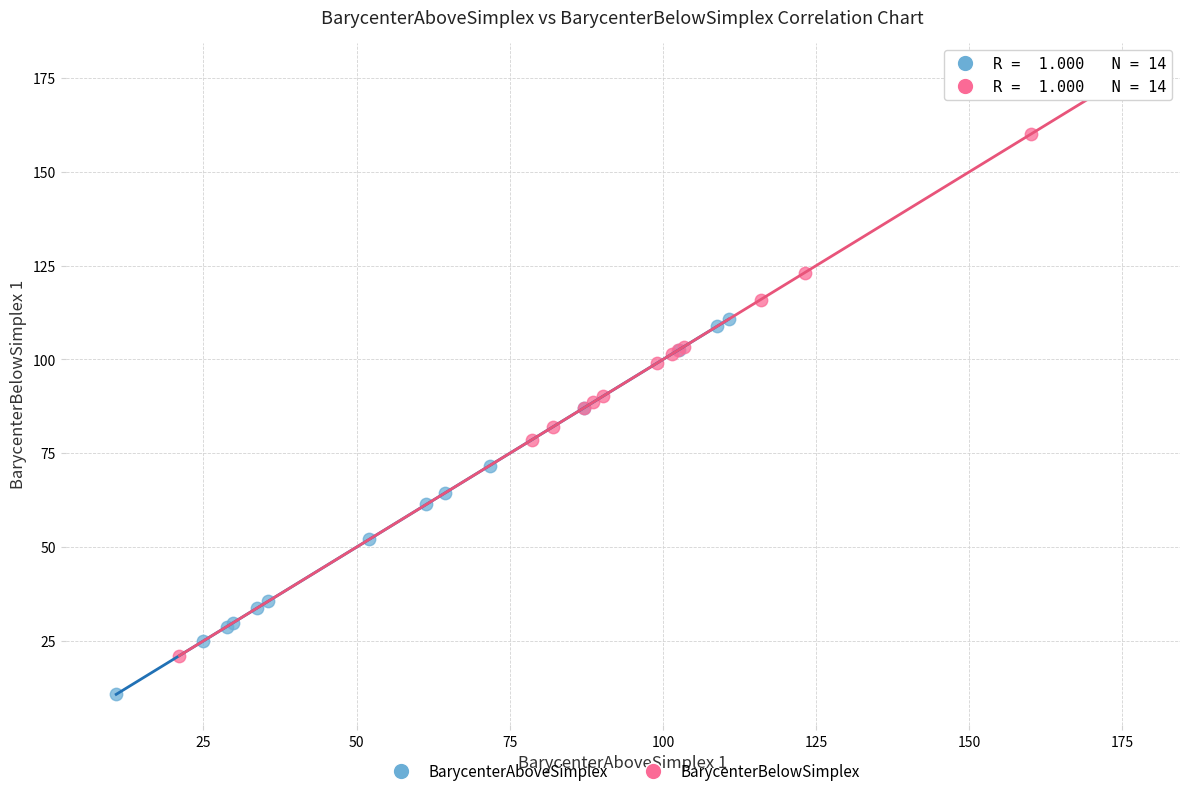

Which series reaches the minimum Y coordinate?

BarycenterAboveSimplex